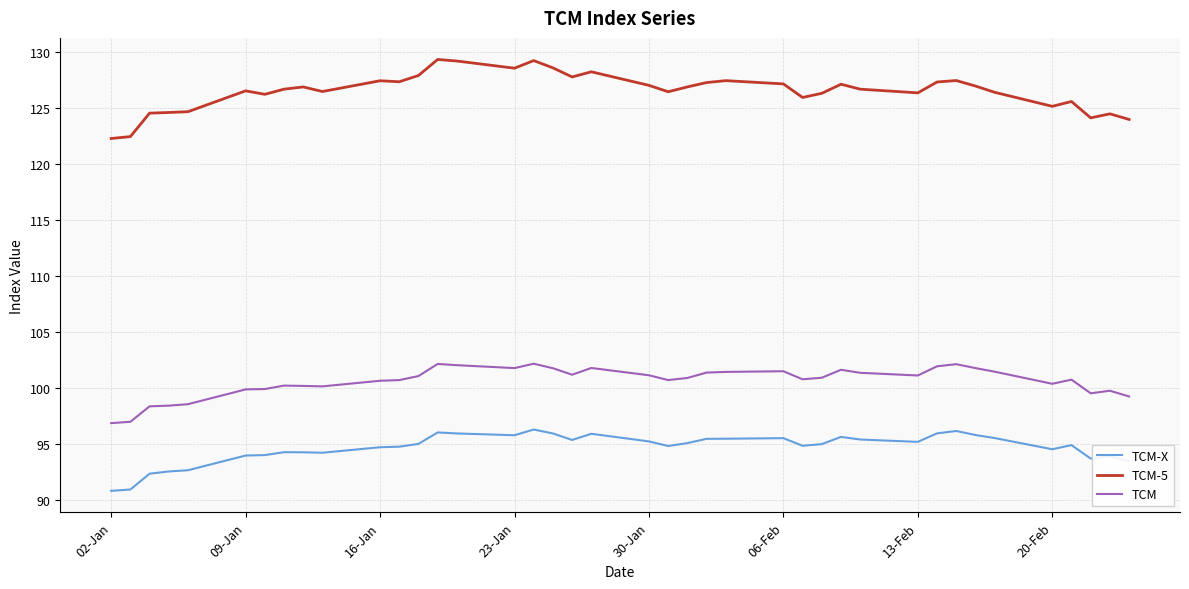

List the series in order of their overall mean, highest first.

TCM-5, TCM, TCM-X